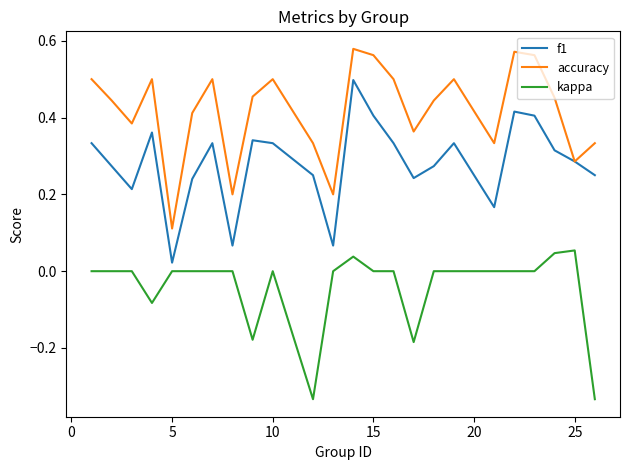

List the series in order of their overall mean, lowest first.

kappa, f1, accuracy